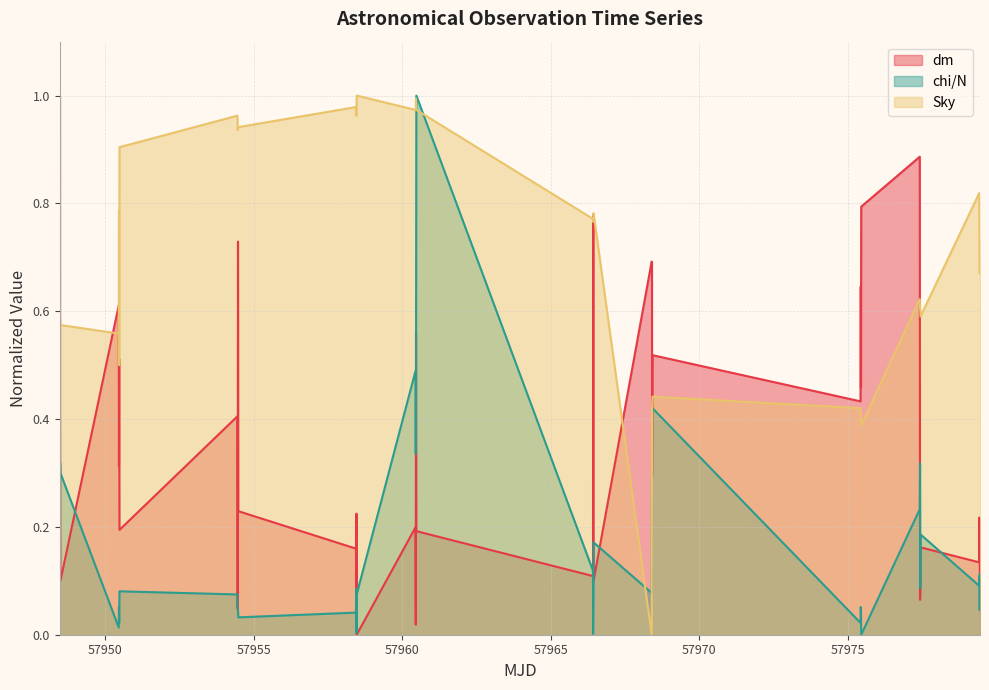

True or false: Sky has more than 2 points higher than both neighbors.

True